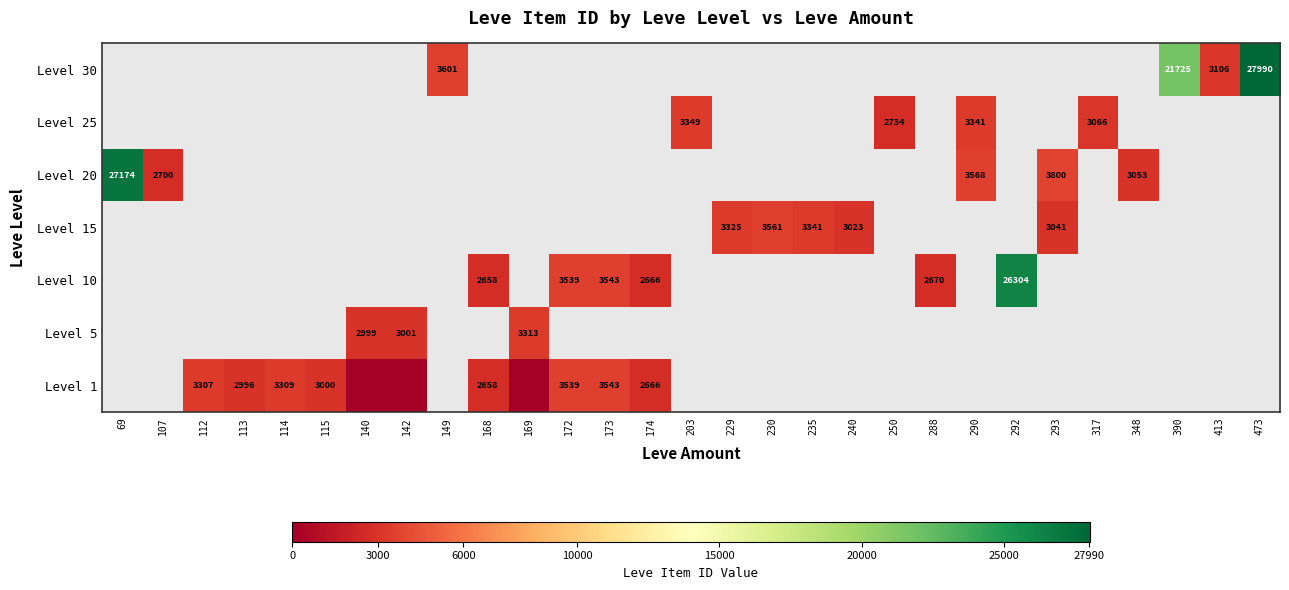

Is it true that Level 10 equals 35437 at 292?

False